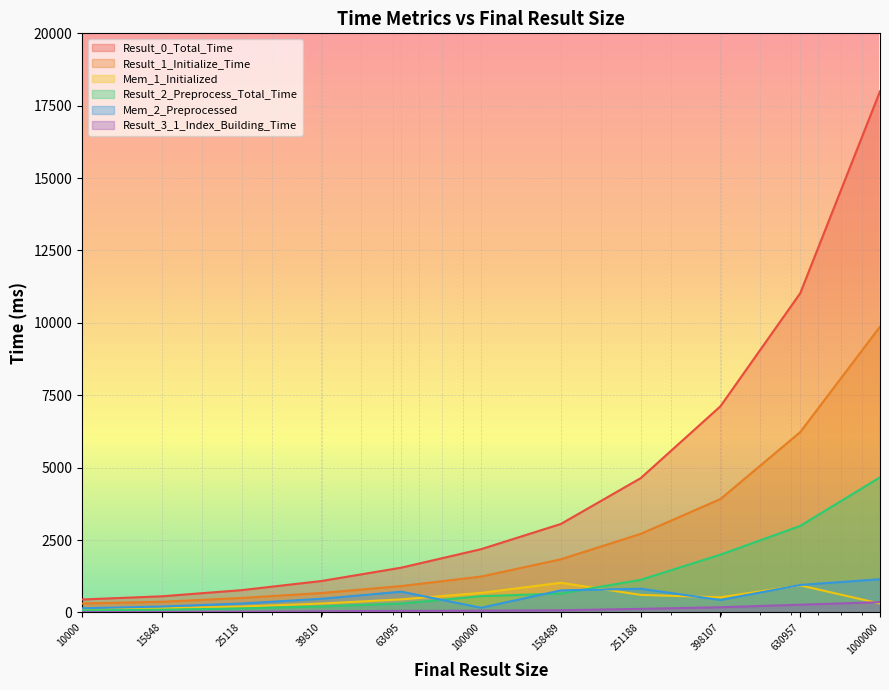

Reading left to right, transcribe all the data shown in this chart.

Result_0_Total_Time: 447	557	770	1085	1546	2184	3055	4636	7119	11024	17997
Result_1_Initialize_Time: 308	368	499	671	911	1239	1835	2712	3915	6227	9869
Mem_1_Initialized: 102	143	204	307	450	675	1024	606	522	935	306
Result_2_Preprocess_Total_Time: 69	94	138	207	306	562	652	1126	1995	2989	4666
Mem_2_Preprocessed: 143	204	307	471	716	162	761	818	430	949	1146
Result_3_1_Index_Building_Time: 12	17	25	39	55	60	76	124	179	267	355